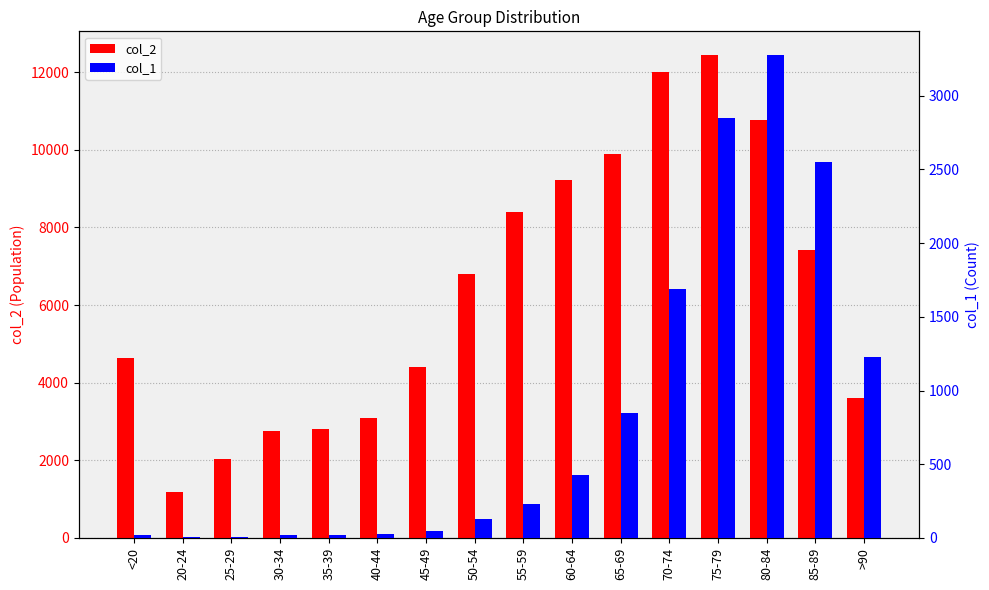

The col_2 series shows 4641 at <20. True or false?

True